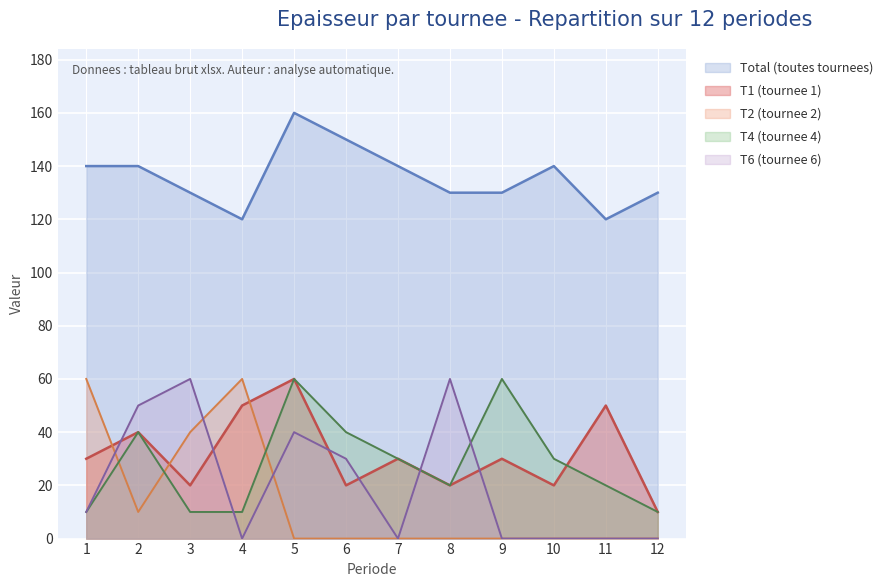

Reading left to right, list all the values displayed in this chart.

T1 (tournee 1): 30	40	20	50	60	20	30	20	30	20	50	10
T2 (tournee 2): 60	10	40	60	0	0	0	0	0	0	0	0
T4 (tournee 4): 10	40	10	10	60	40	30	20	60	30	20	10
T6 (tournee 6): 10	50	60	0	40	30	0	60	0	0	0	0
Total: 140	140	130	120	160	150	140	130	130	140	120	130